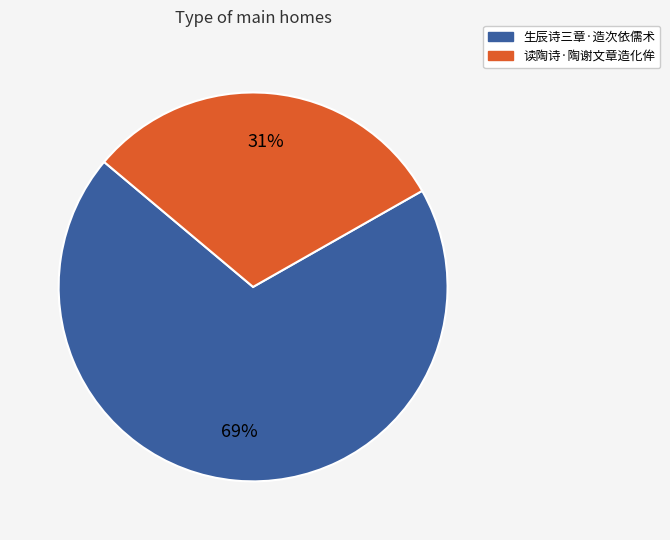

Do 读陶诗·陶谢文章造化侔 and 生辰诗三章·造次依儒术 together represent more than half of the pie?

Yes